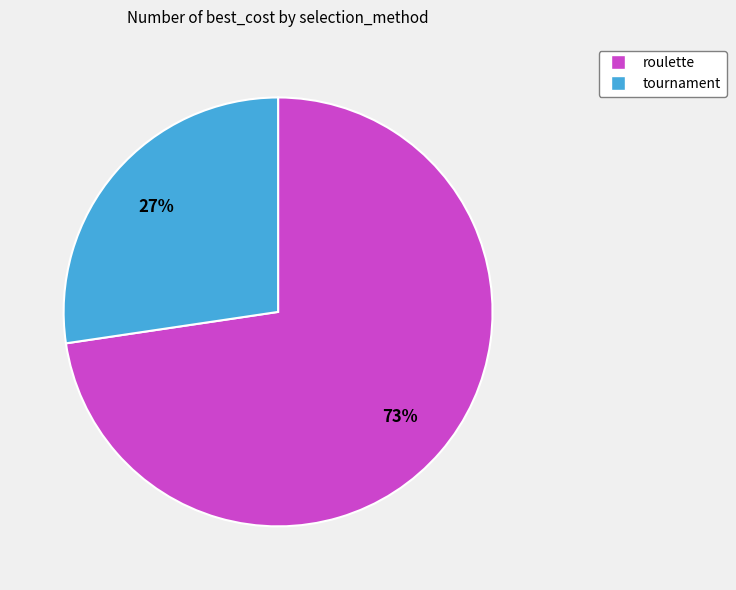

To the nearest percent, what is the average slice percentage?

50%